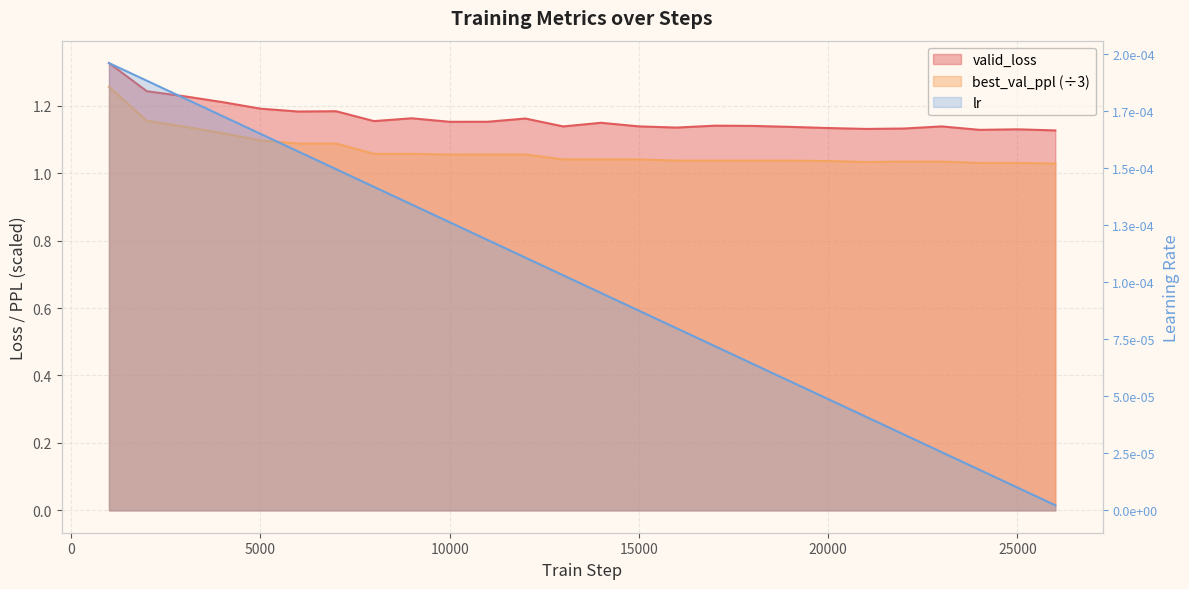

True or false: valid_loss and best_val_ppl intersect in this chart.

False